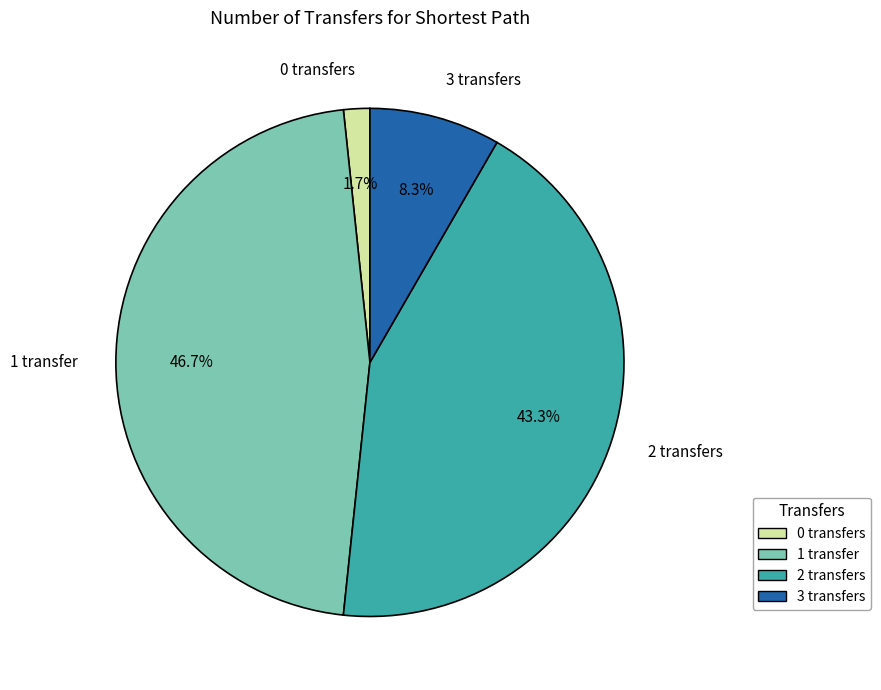

What portion of the pie excludes 1 transfer?

53.3%